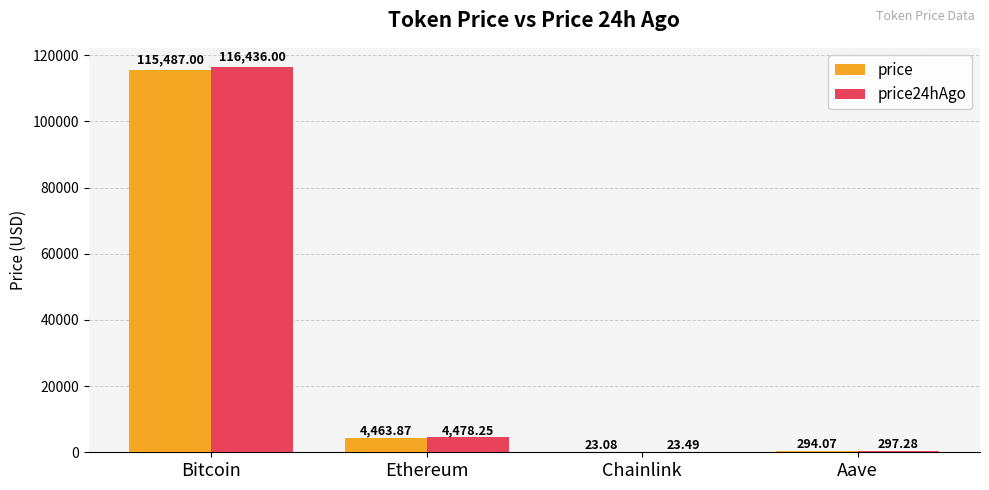

What are all the series names shown in the legend?

price, price24hAgo